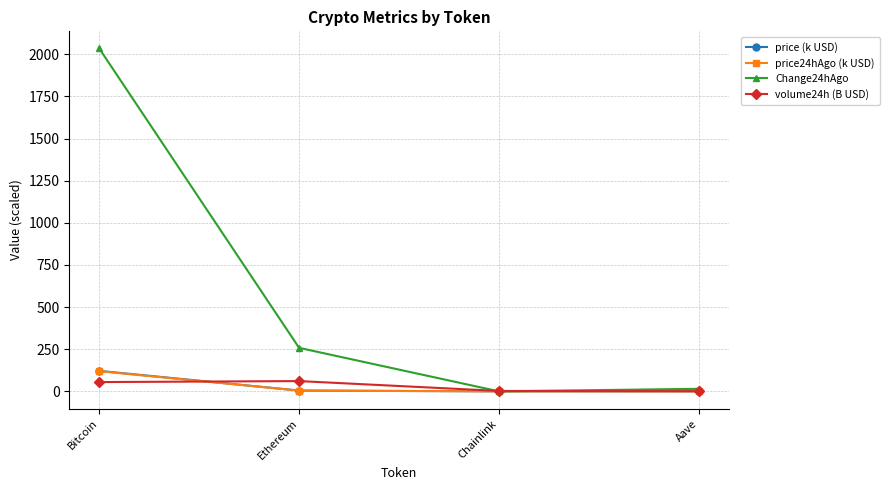

How many data points in price24hAgo (k USD) are above 4?

2